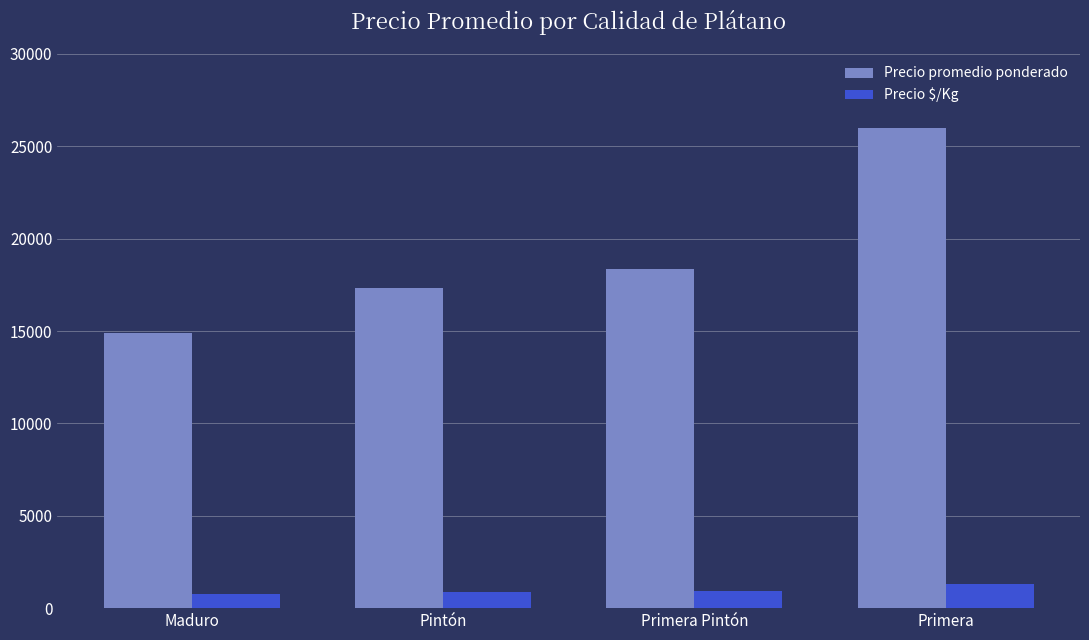

What position from the right is Maduro?

4